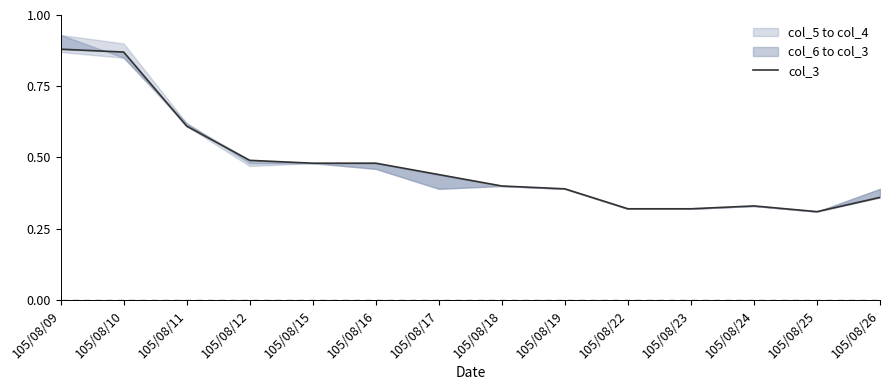

Count the values in the range 0 to 1.

14